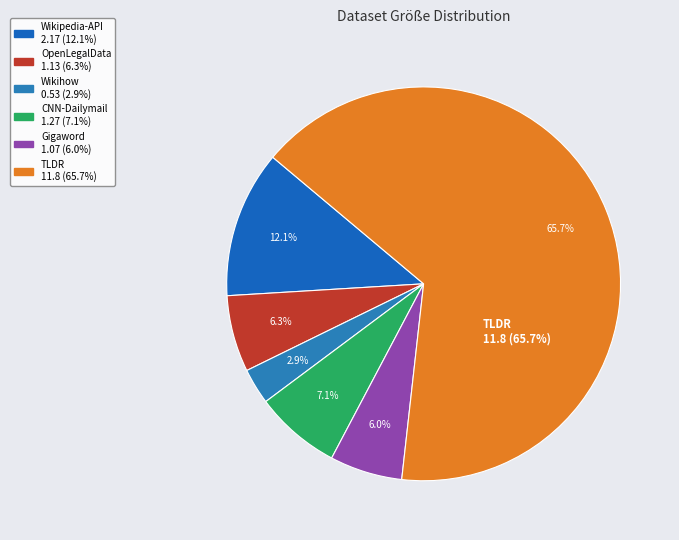

Between Gigaword and TLDR, which is larger?

TLDR